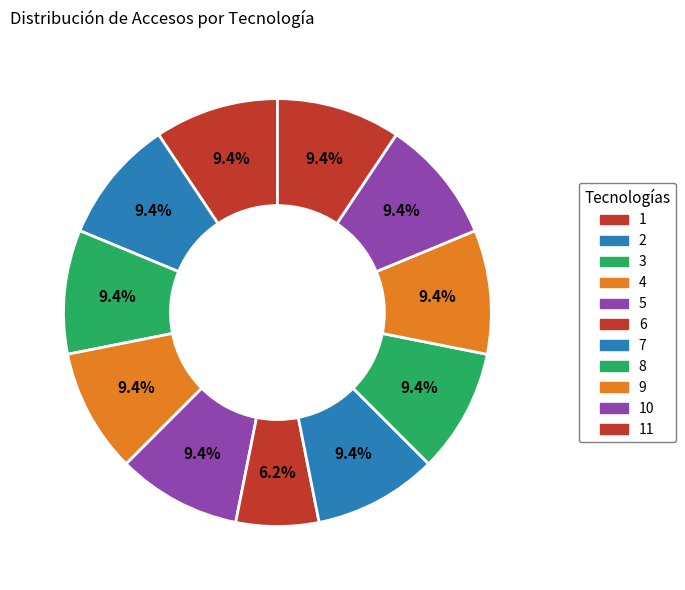

How many segments does this pie chart have?

11